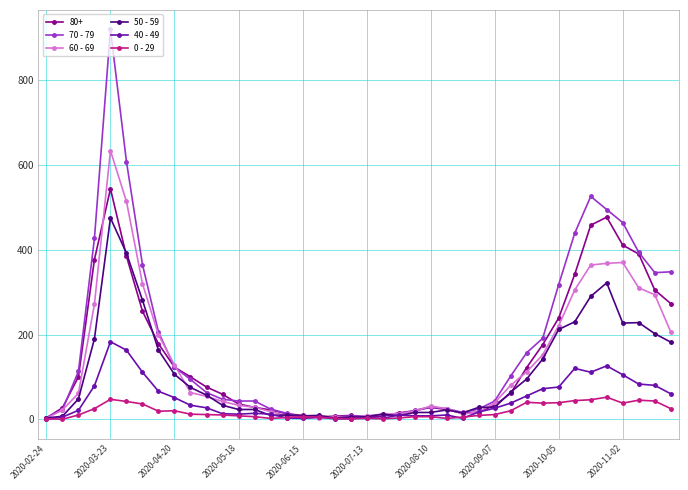

True or false: 60 - 69 has more than 1 interior local peaks.

True